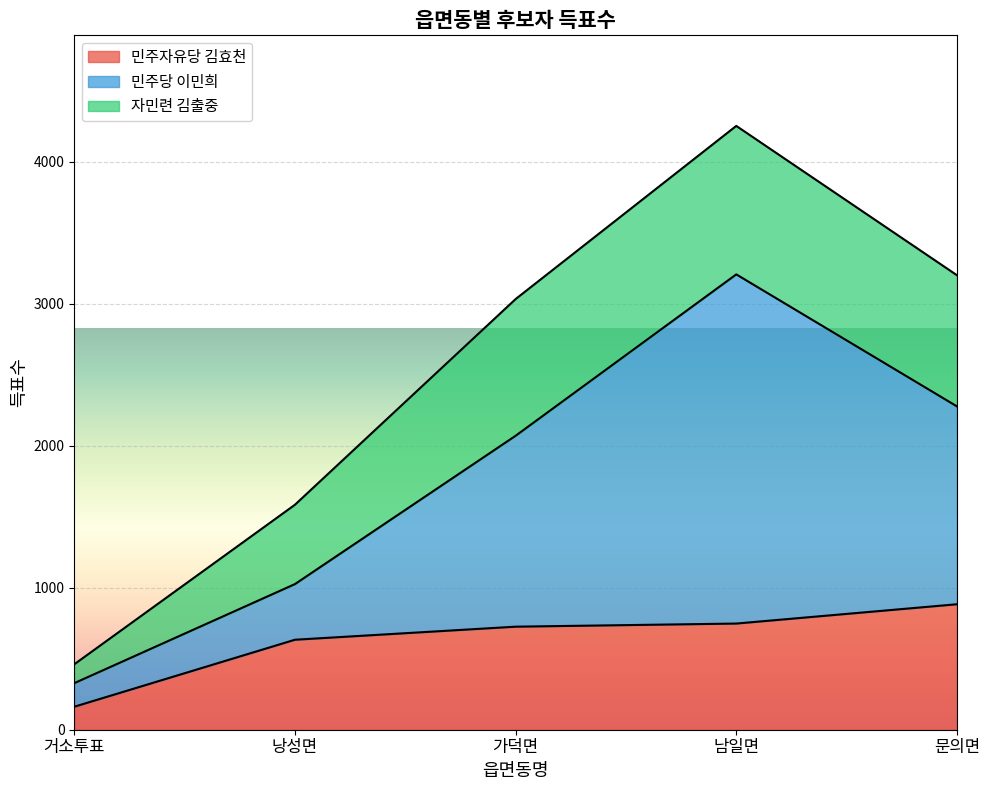

The value of 민주당 이민희 at 거소투표 is 450. True or false?

False